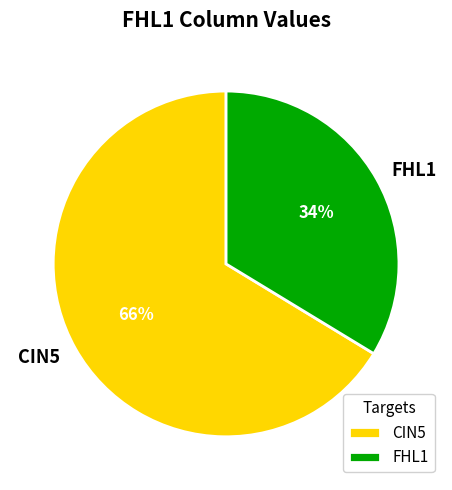

The CIN5 slice represents 66% of the pie. True or false?

True